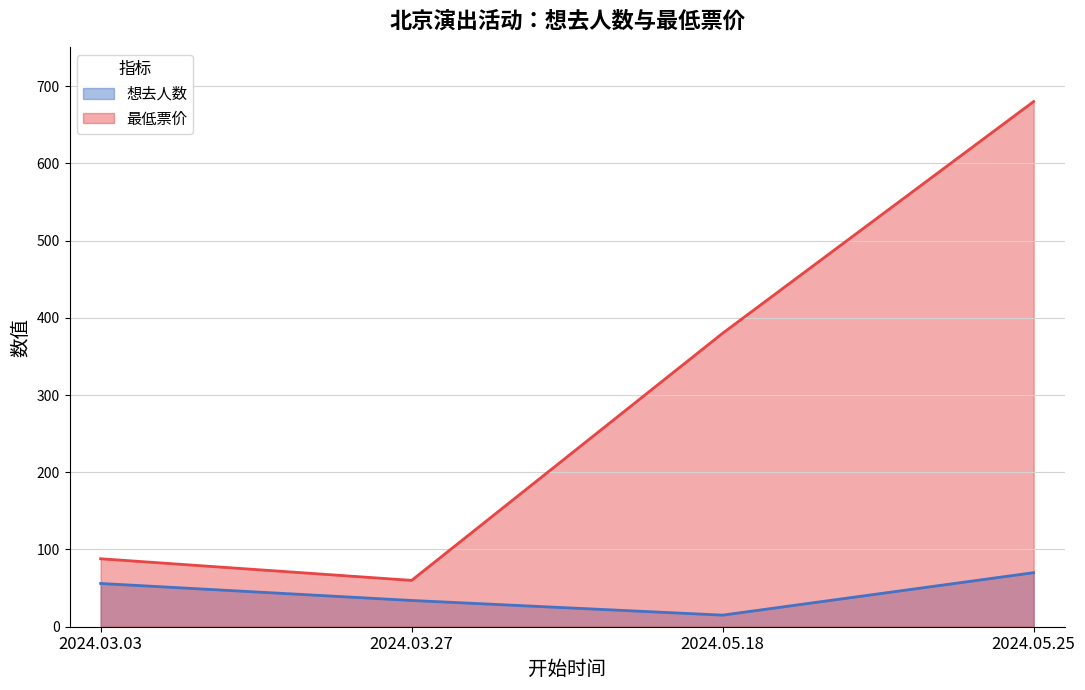

Rank the series by their maximum value, from lowest to highest.

想去人数, 最低票价